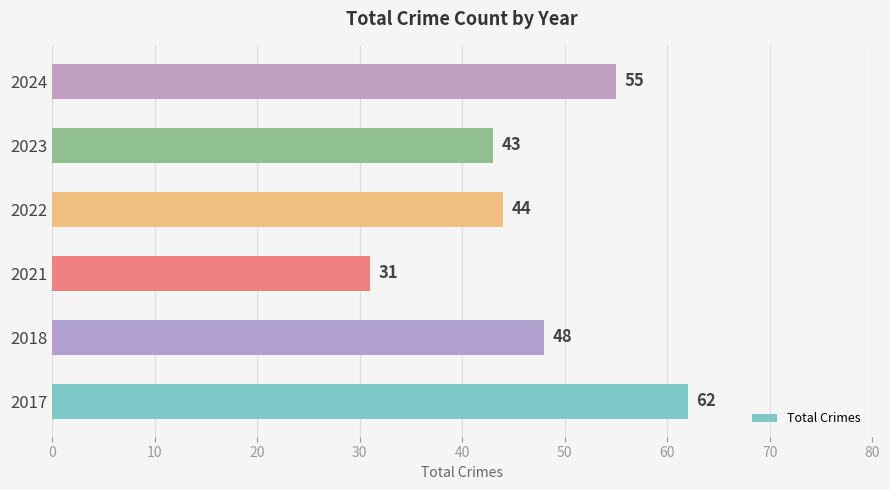

List the labels in order of value, smallest first.

2021, 2023, 2022, 2018, 2024, 2017